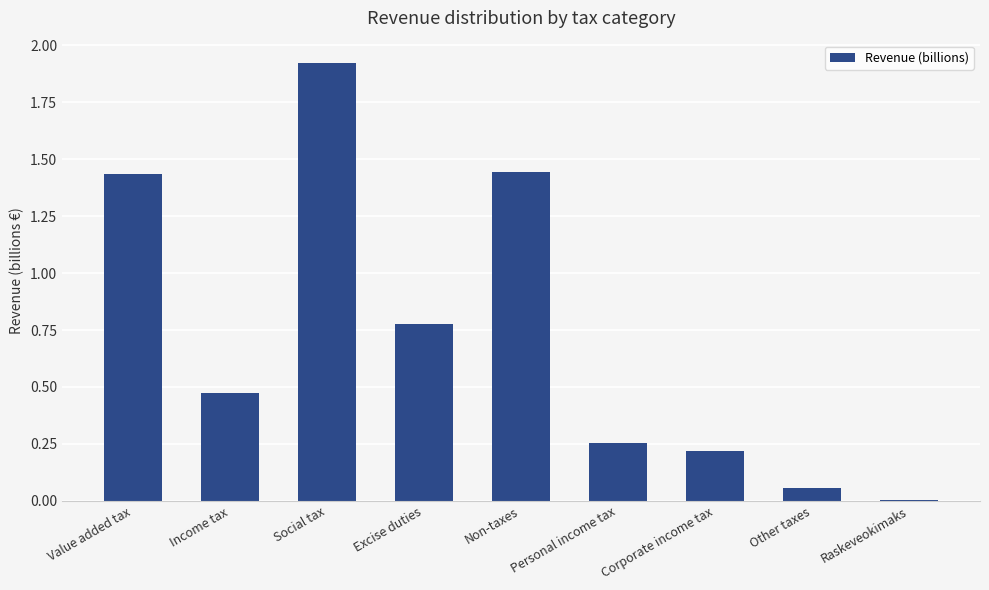

What is the change in value from Excise duties to Other taxes?

-0.7